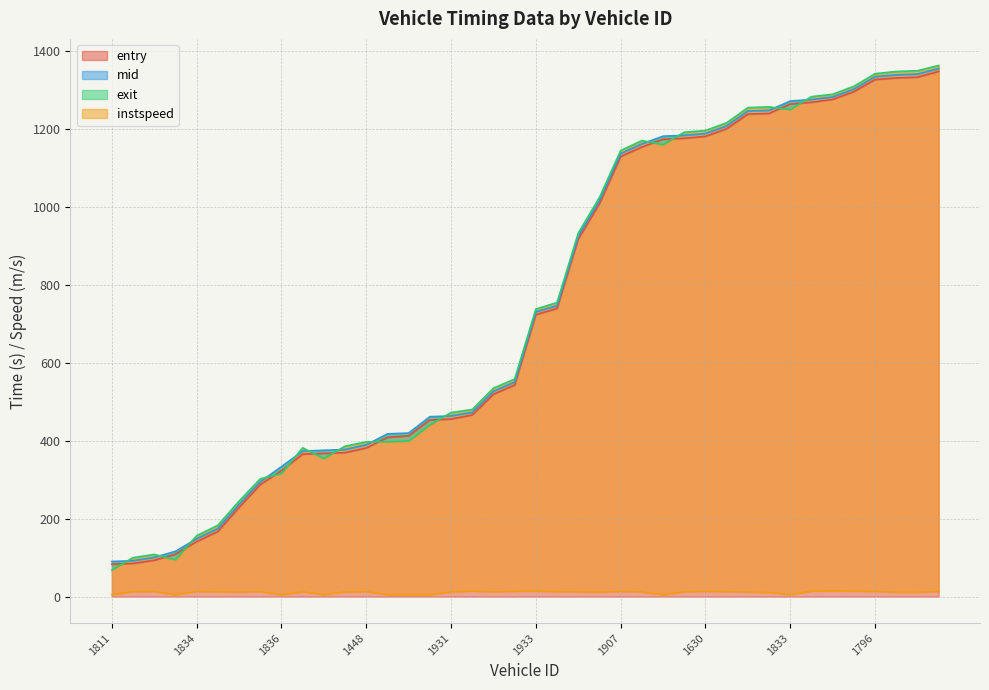

What is the label of the 3rd point from the right?

1823